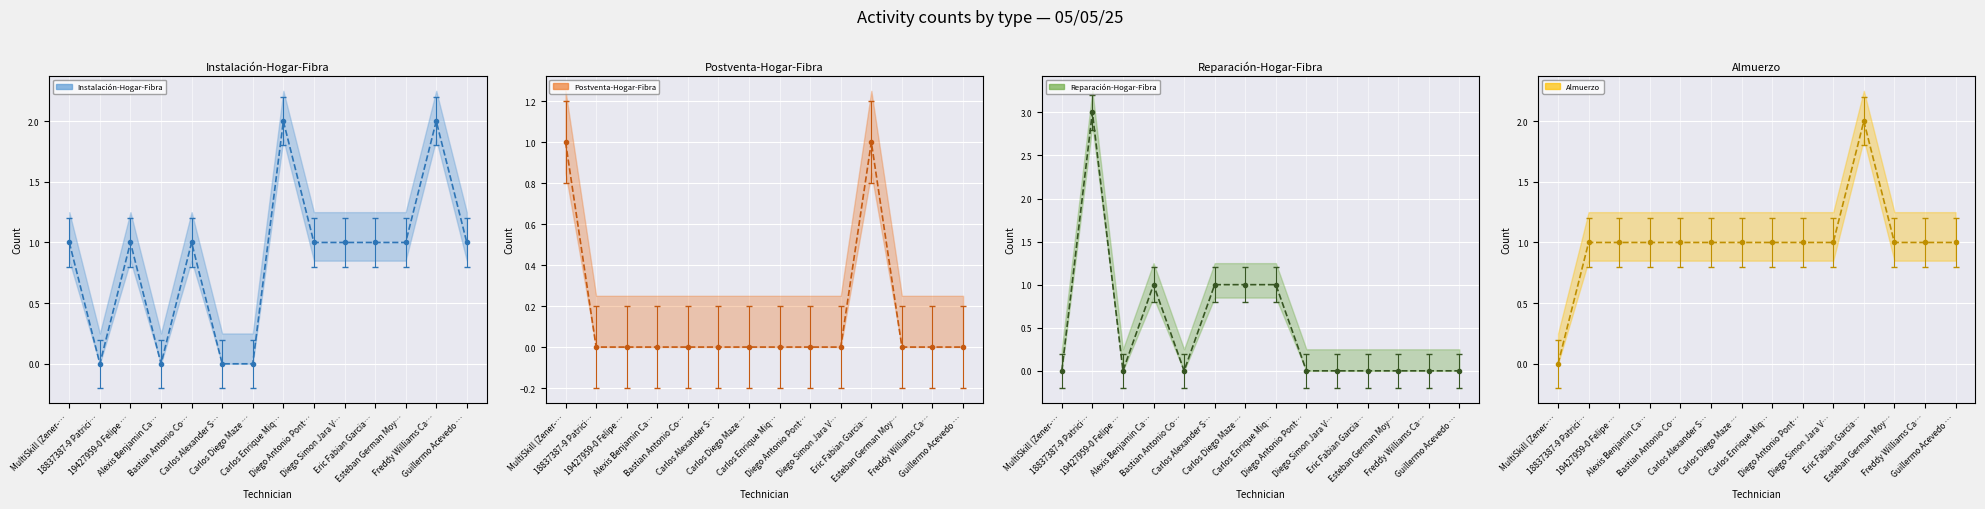

At which label is Instalación-Hogar-Fibra closest to 1?

MultiSkill (Zener-…